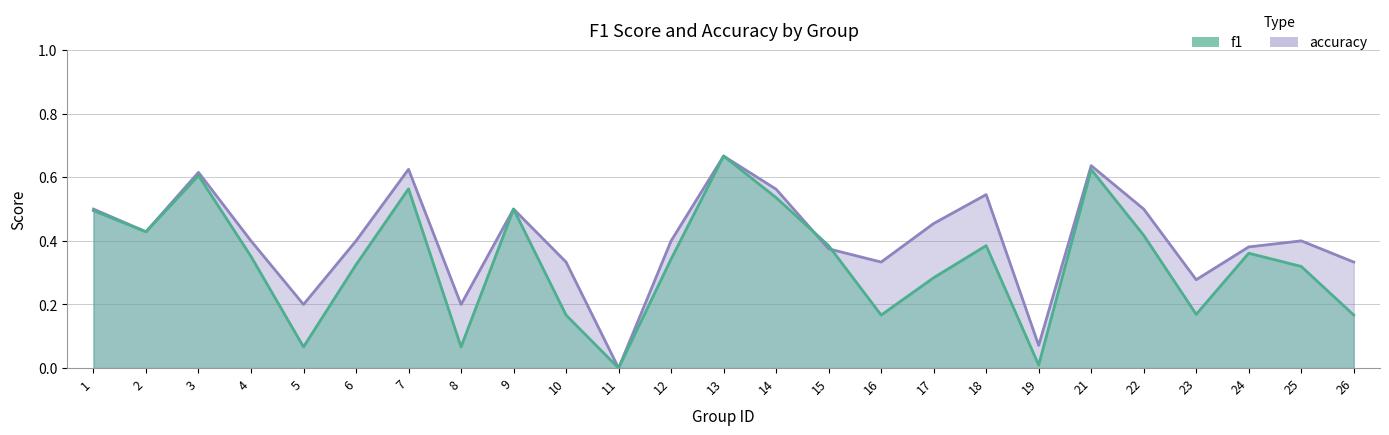

Reading left to right, transcribe all the data shown in this chart.

f1: 1=0.5	2=0.4	3=0.6	4=0.4	5=0.1	6=0.3	7=0.6	8=0.1	9=0.5	10=0.2	11=0.0	12=0.3	13=0.7	14=0.5	15=0.4	16=0.2	17=0.3	18=0.4	19=0.0	21=0.6	22=0.4	23=0.2	24=0.4	25=0.3	26=0.2
accuracy: 1=0.5	2=0.4	3=0.6	4=0.4	5=0.2	6=0.4	7=0.6	8=0.2	9=0.5	10=0.3	11=0.0	12=0.4	13=0.7	14=0.6	15=0.4	16=0.3	17=0.5	18=0.5	19=0.1	21=0.6	22=0.5	23=0.3	24=0.4	25=0.4	26=0.3